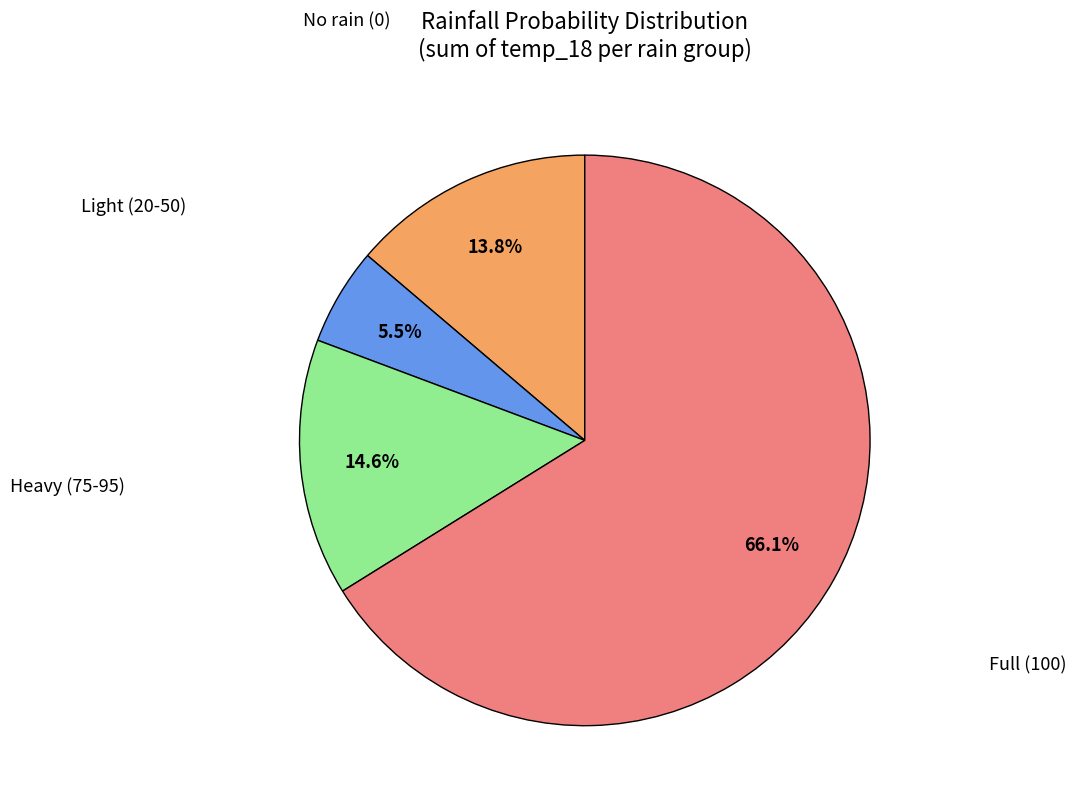

Is there any slice that represents more than half of the pie?

Yes